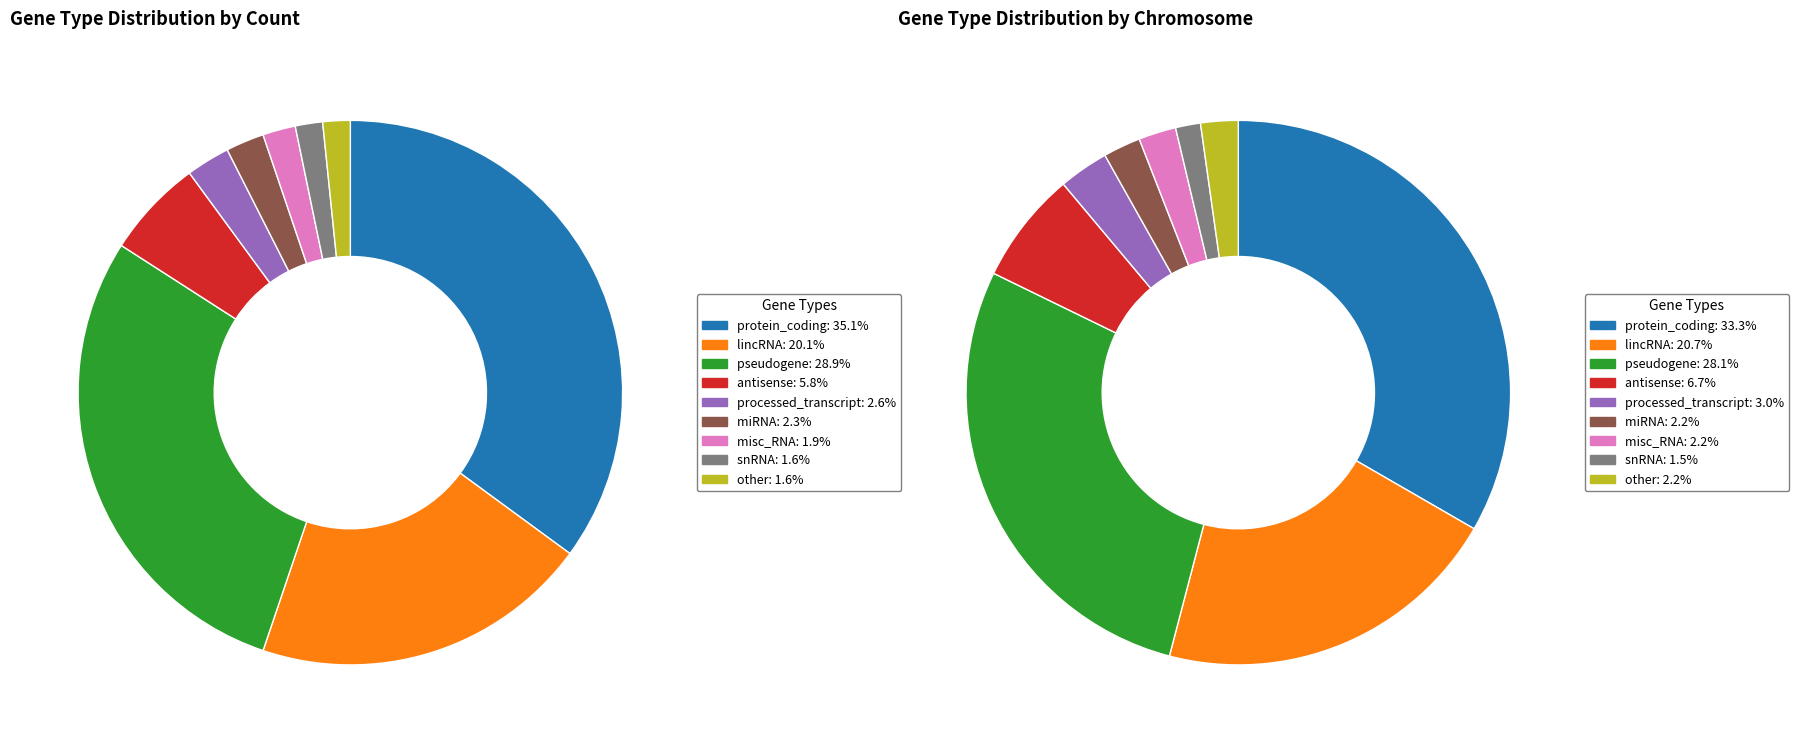

Which slice is the smallest?

snRNA